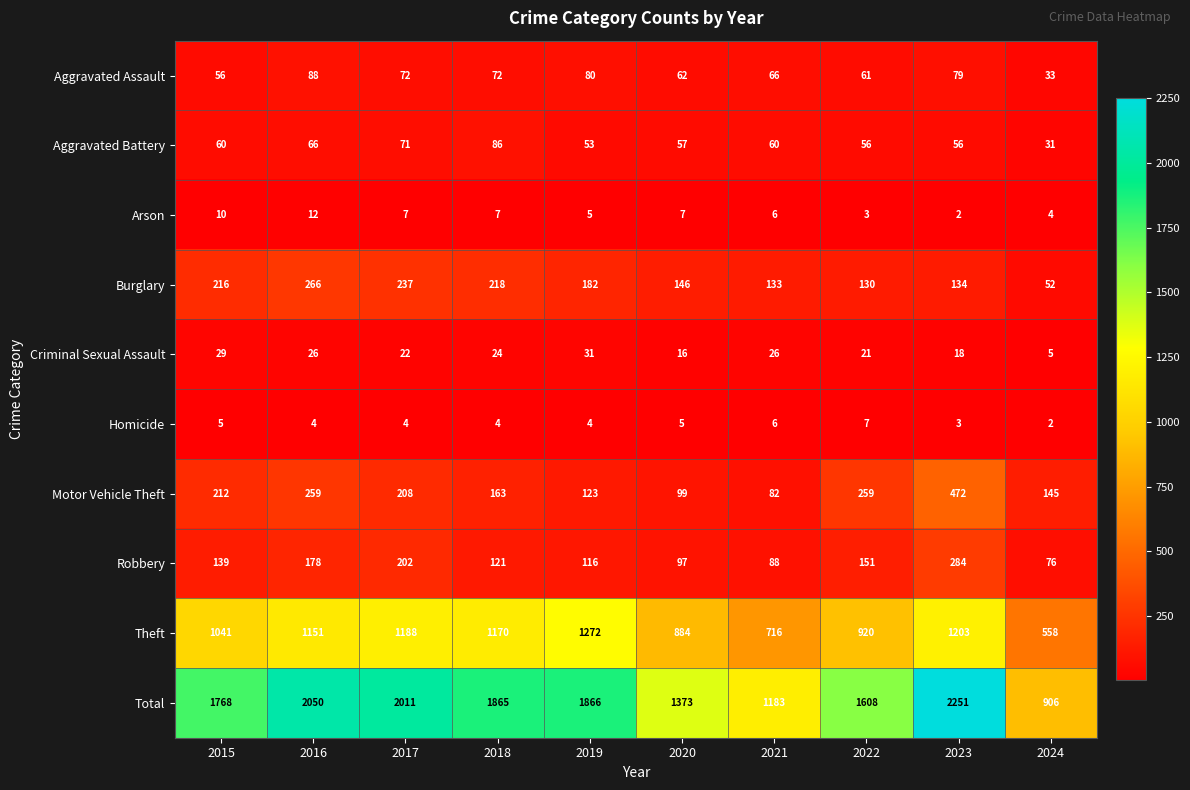

At how many categories does at least one series exceed 1942?

3